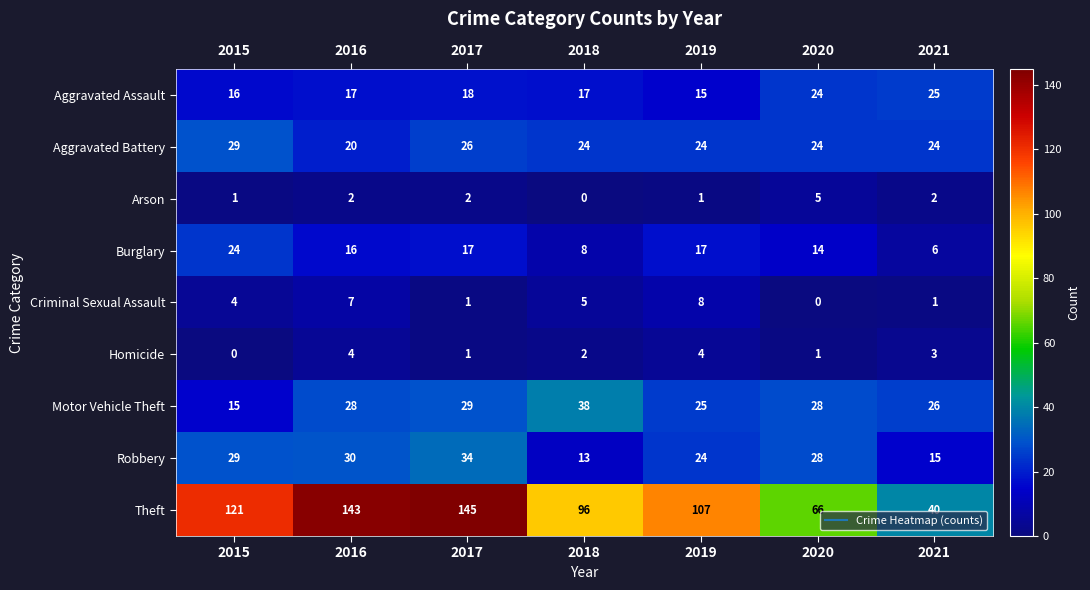

Between 2015 and 2019, which series saw the biggest shift?

Theft